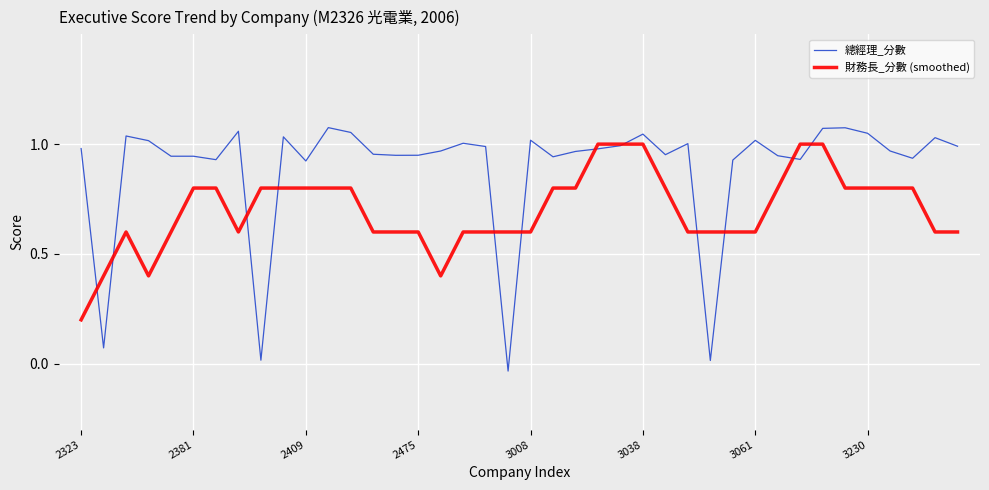

Which series has the widest spread of values?

總經理_分數